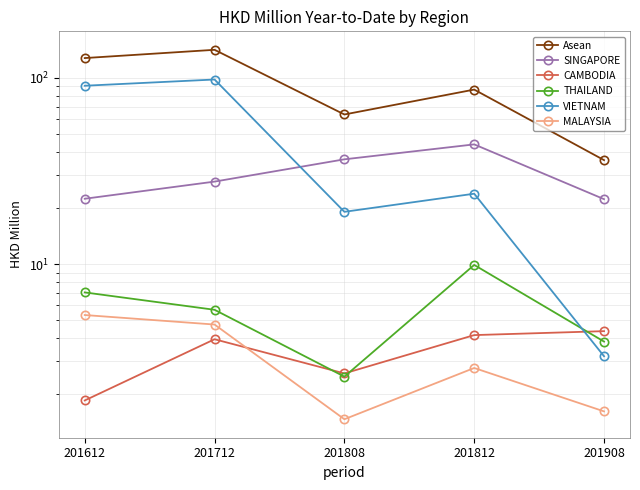

Reading left to right, transcribe all the data shown in this chart.

Asean: 201612=127.8	201712=141.5	201808=63.6	201812=86.5	201908=36.2
SINGAPORE: 201612=22.4	201712=27.7	201808=36.5	201812=44.0	201908=22.3
CAMBODIA: 201612=1.9	201712=4.0	201808=2.6	201812=4.2	201908=4.4
THAILAND: 201612=7.0	201712=5.7	201808=2.5	201812=9.9	201908=3.8
VIETNAM: 201612=90.8	201712=98.0	201808=19.1	201812=23.9	201908=3.2
MALAYSIA: 201612=5.3	201712=4.7	201808=1.5	201812=2.8	201908=1.6